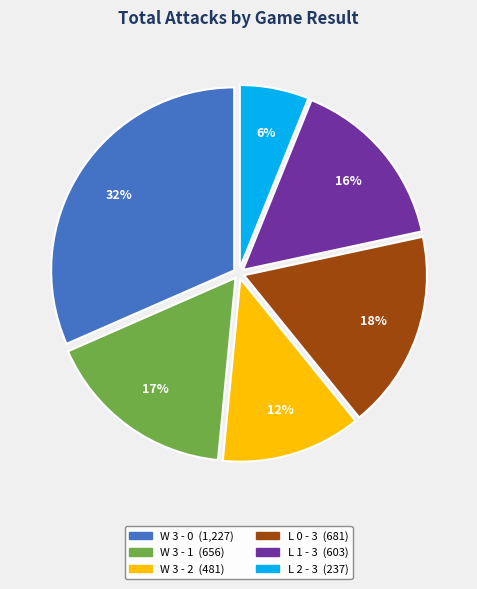

Is there any slice that represents more than half of the pie?

No